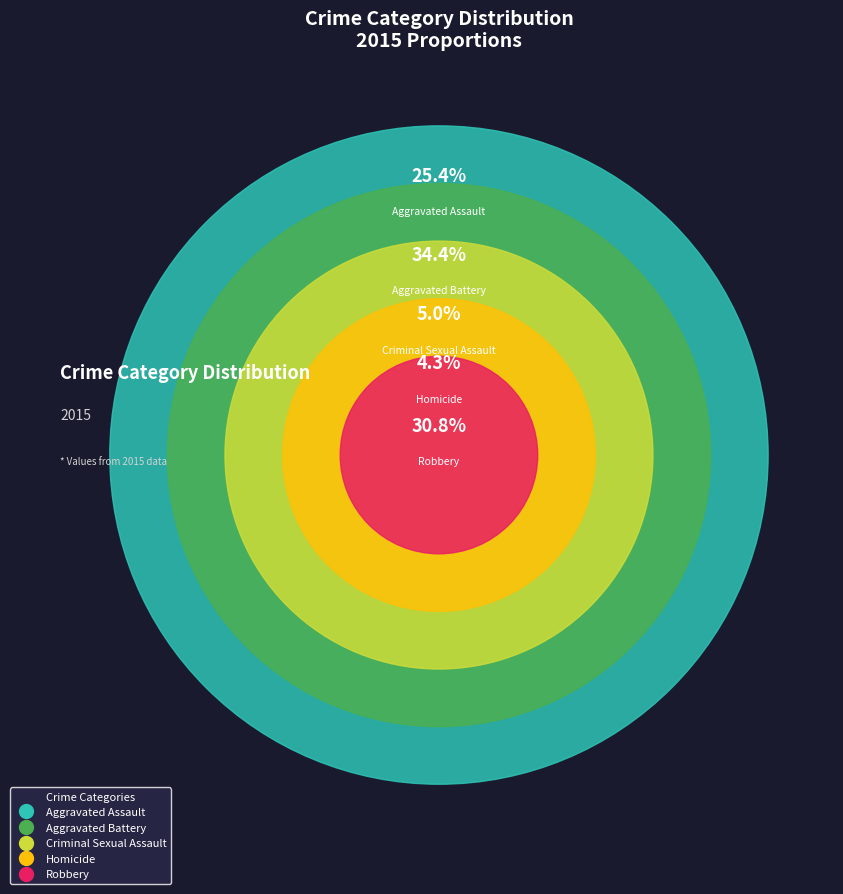

To the nearest percent, what percentage of the pie is Criminal Sexual Assault?

5%